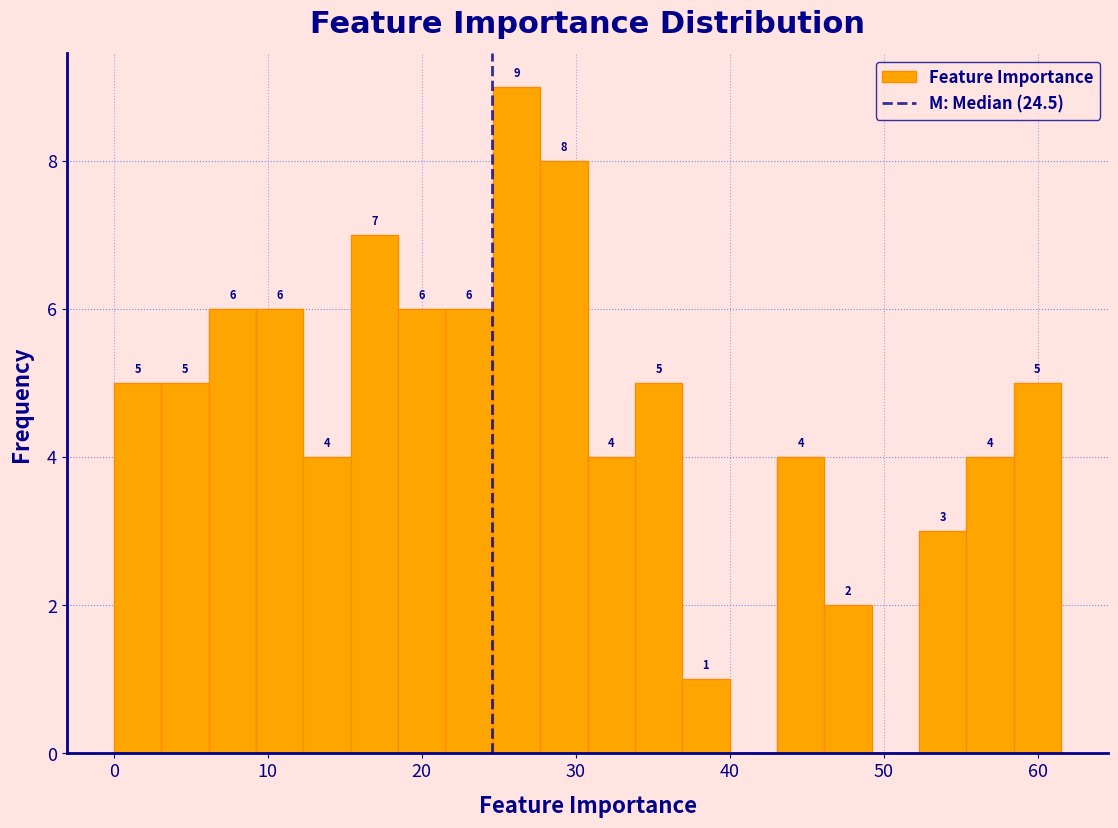

Around what value on the x-axis is the tallest bar? Give the approximate position of its centre, as read against the axis.

26